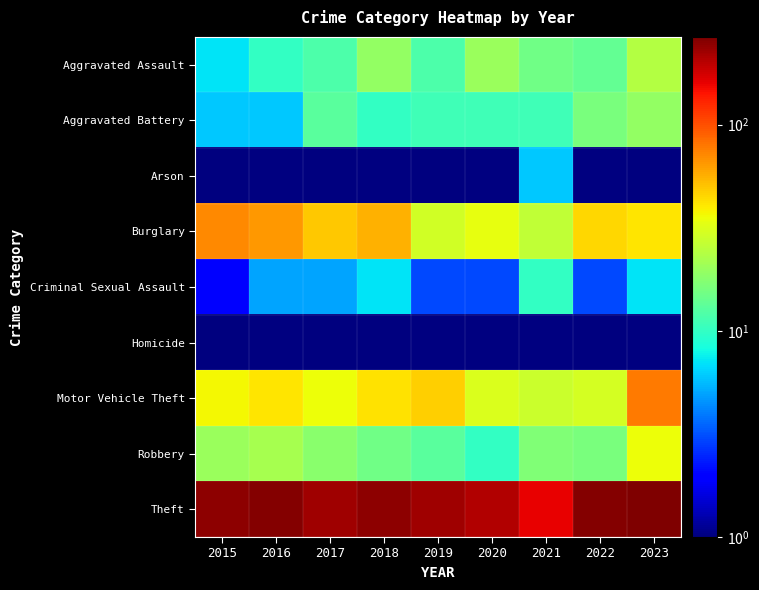

How many distinct data groups are displayed?

9